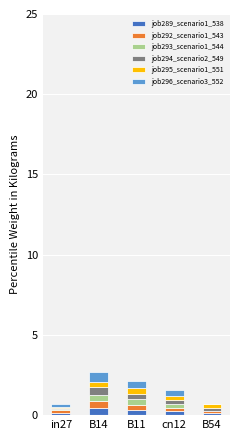

The job289_scenario1_538 series shows 0.3 at B11. True or false?

True